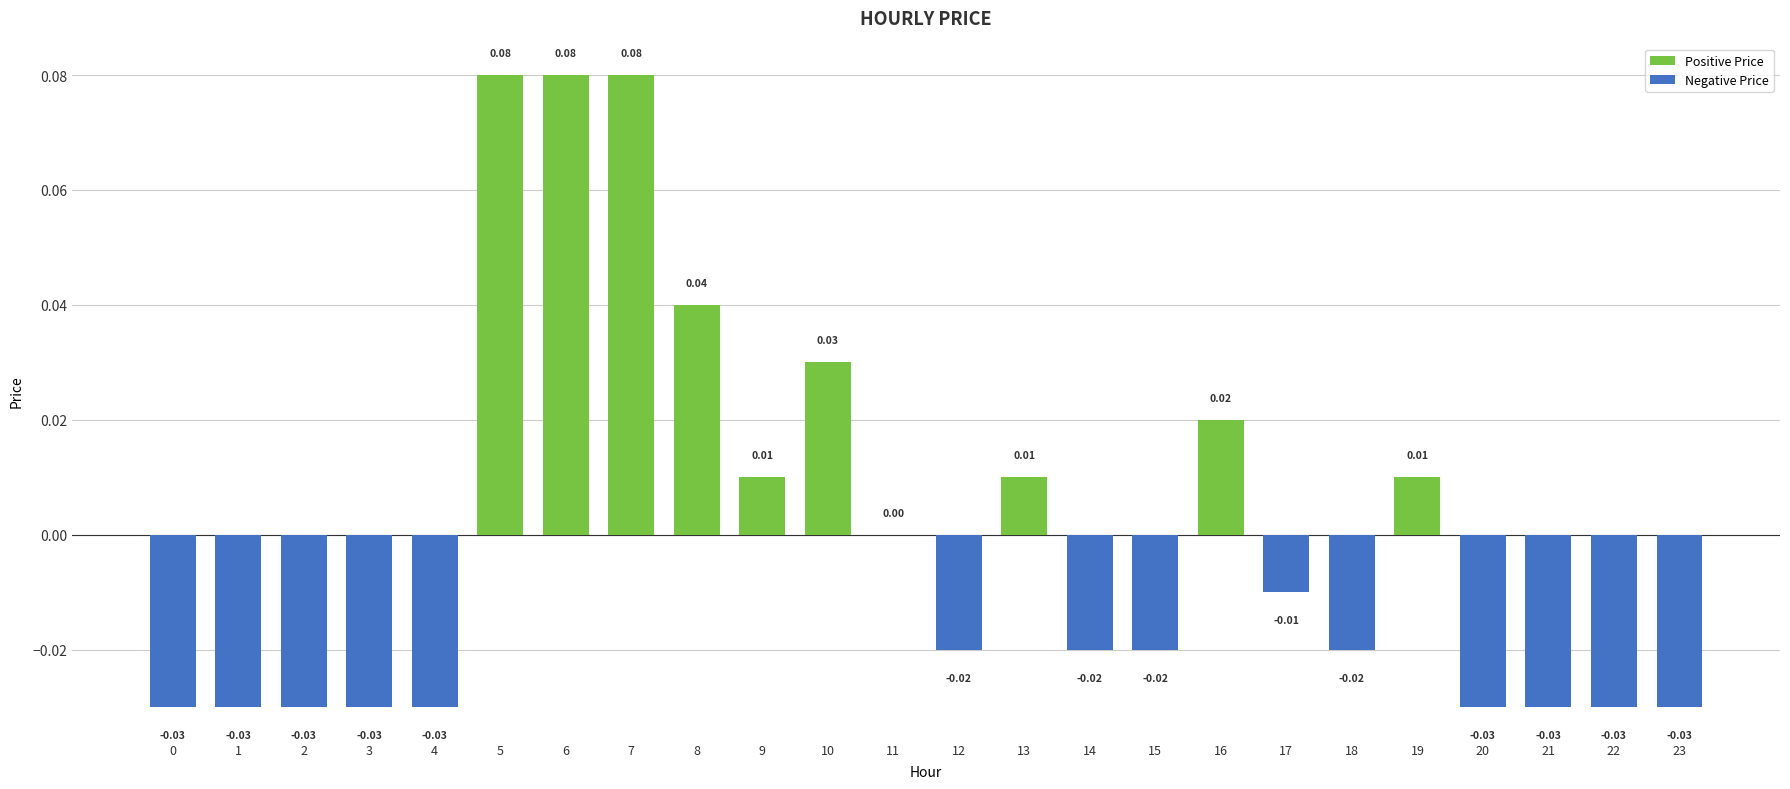

Is it true that Negative Price equals -0.0 at 16?

False